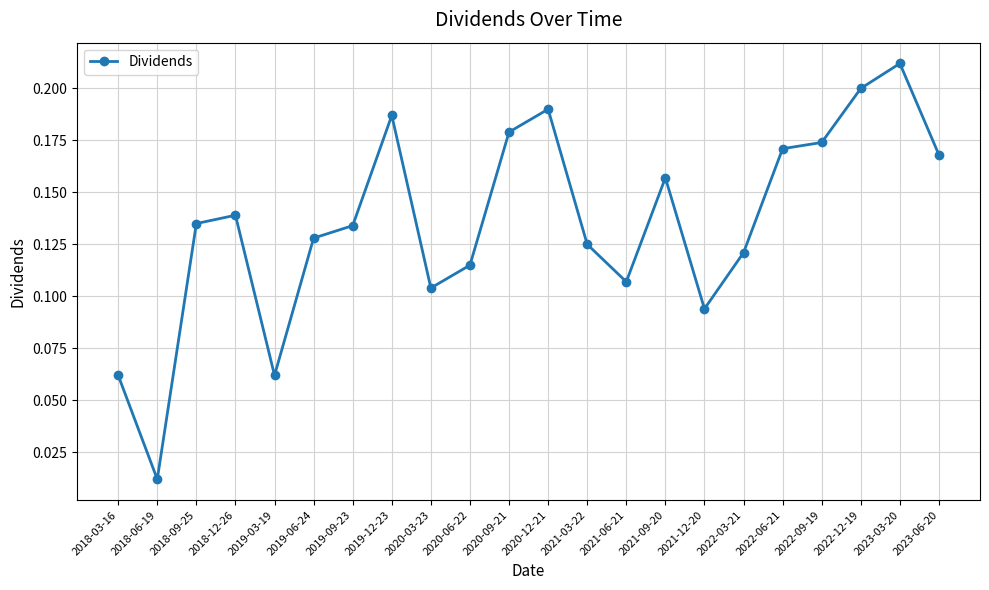

What is the sum of all values?

3.0